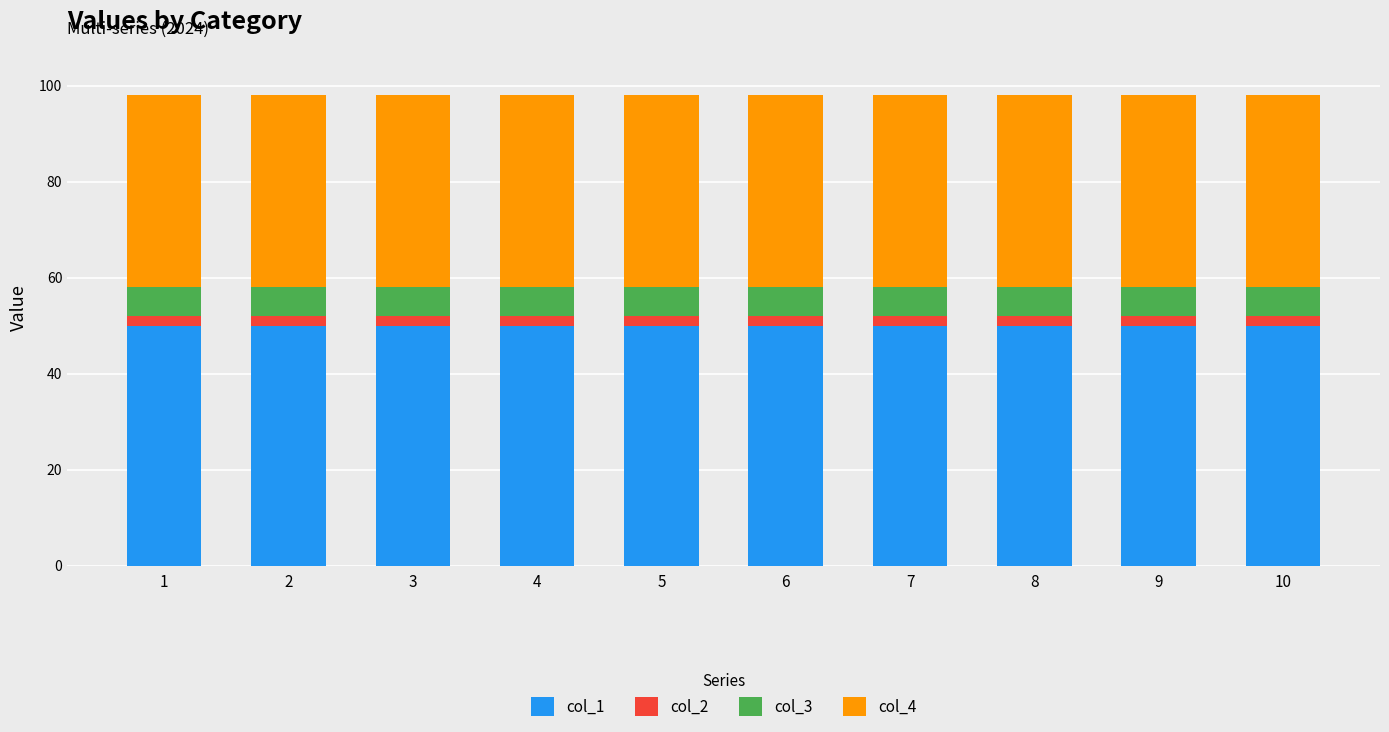

The col_1 series shows 26 at 8. True or false?

False